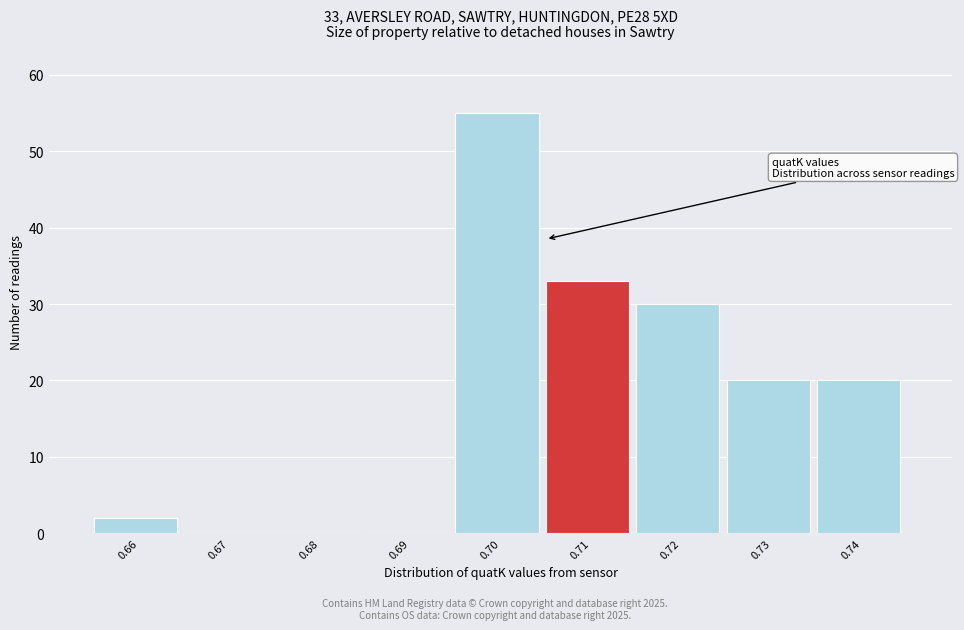

Which range on the x-axis has the tallest bar?

0.695 to 0.705